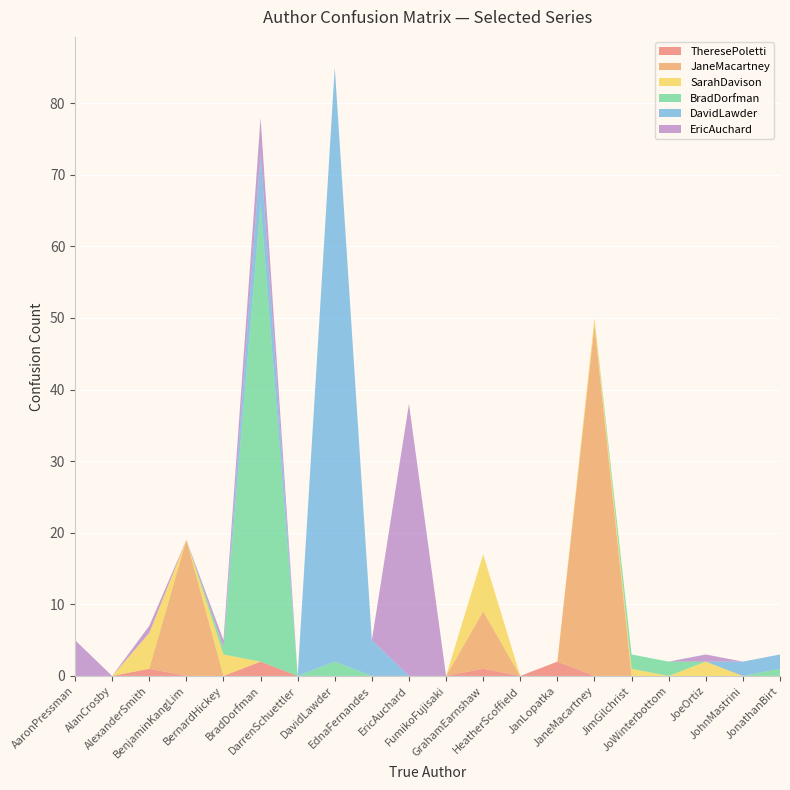

Reading right to left, transcribe all the data shown in this chart.

TheresePoletti: JonathanBirt=0	JohnMastrini=0	JoeOrtiz=0	JoWinterbottom=0	JimGilchrist=0	JaneMacartney=0	JanLopatka=2	HeatherScoffield=0	GrahamEarnshaw=1	FumikoFujisaki=0	EricAuchard=0	EdnaFernandes=0	DavidLawder=0	DarrenSchuettler=0	BradDorfman=2	BernardHickey=0	BenjaminKangLim=0	AlexanderSmith=1	AlanCrosby=0	AaronPressman=0
JaneMacartney: JonathanBirt=0	JohnMastrini=0	JoeOrtiz=0	JoWinterbottom=0	JimGilchrist=0	JaneMacartney=49	JanLopatka=0	HeatherScoffield=0	GrahamEarnshaw=8	FumikoFujisaki=0	EricAuchard=0	EdnaFernandes=0	DavidLawder=0	DarrenSchuettler=0	BradDorfman=0	BernardHickey=0	BenjaminKangLim=19	AlexanderSmith=0	AlanCrosby=0	AaronPressman=0
SarahDavison: JonathanBirt=0	JohnMastrini=0	JoeOrtiz=2	JoWinterbottom=0	JimGilchrist=1	JaneMacartney=1	JanLopatka=0	HeatherScoffield=0	GrahamEarnshaw=8	FumikoFujisaki=0	EricAuchard=0	EdnaFernandes=0	DavidLawder=0	DarrenSchuettler=0	BradDorfman=0	BernardHickey=3	BenjaminKangLim=0	AlexanderSmith=5	AlanCrosby=0	AaronPressman=0
BradDorfman: JonathanBirt=1	JohnMastrini=0	JoeOrtiz=0	JoWinterbottom=2	JimGilchrist=2	JaneMacartney=0	JanLopatka=0	HeatherScoffield=0	GrahamEarnshaw=0	FumikoFujisaki=0	EricAuchard=0	EdnaFernandes=0	DavidLawder=2	DarrenSchuettler=0	BradDorfman=64	BernardHickey=1	BenjaminKangLim=0	AlexanderSmith=0	AlanCrosby=0	AaronPressman=0
DavidLawder: JonathanBirt=2	JohnMastrini=2	JoeOrtiz=0	JoWinterbottom=0	JimGilchrist=0	JaneMacartney=0	JanLopatka=0	HeatherScoffield=0	GrahamEarnshaw=0	FumikoFujisaki=0	EricAuchard=0	EdnaFernandes=5	DavidLawder=83	DarrenSchuettler=0	BradDorfman=7	BernardHickey=0	BenjaminKangLim=0	AlexanderSmith=0	AlanCrosby=0	AaronPressman=0
EricAuchard: JonathanBirt=0	JohnMastrini=0	JoeOrtiz=1	JoWinterbottom=0	JimGilchrist=0	JaneMacartney=0	JanLopatka=0	HeatherScoffield=0	GrahamEarnshaw=0	FumikoFujisaki=0	EricAuchard=38	EdnaFernandes=0	DavidLawder=0	DarrenSchuettler=0	BradDorfman=5	BernardHickey=1	BenjaminKangLim=0	AlexanderSmith=1	AlanCrosby=0	AaronPressman=5